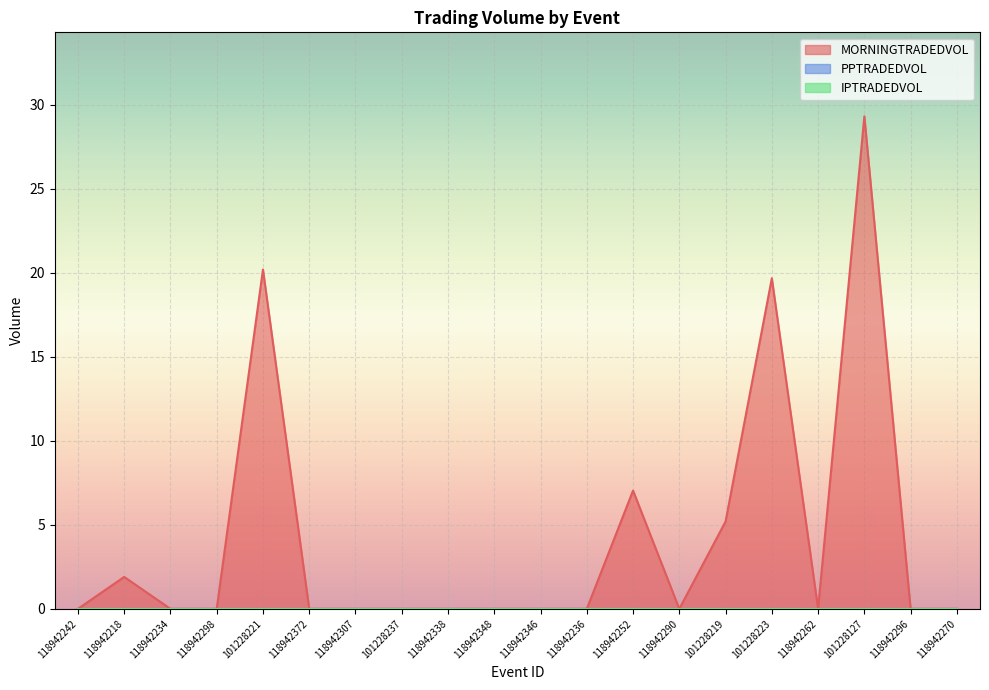

True or false: MORNINGTRADEDVOL and PPTRADEDVOL cross at least once.

False